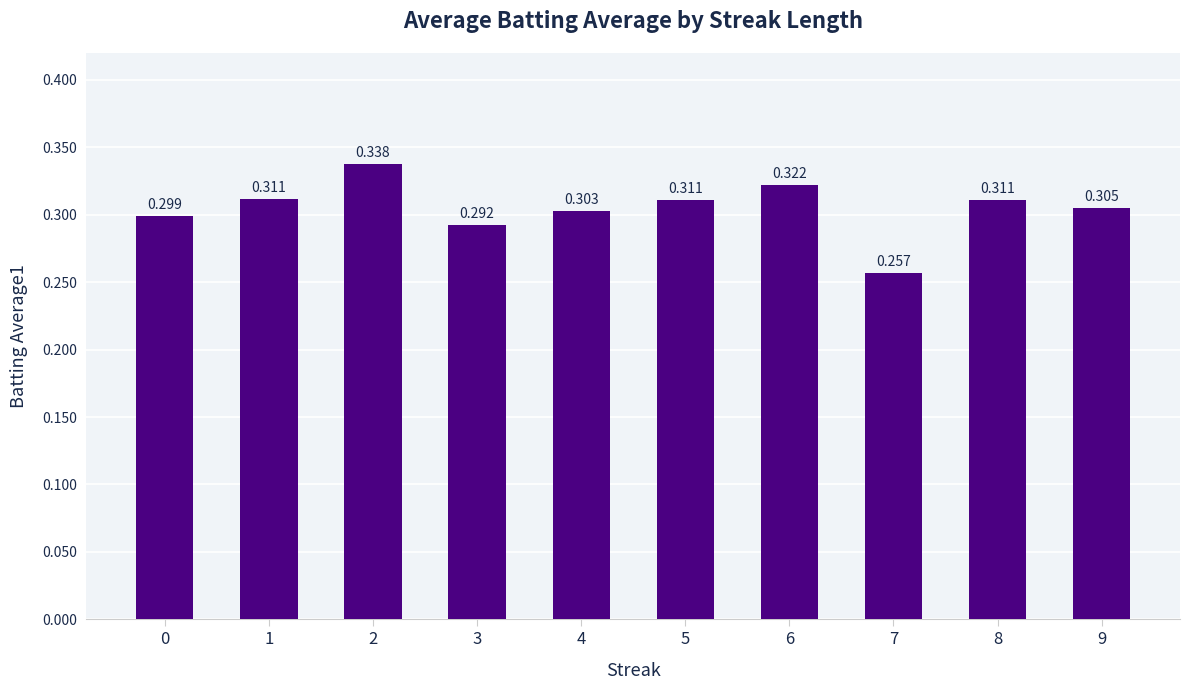

Which category has the highest value across all series?

2